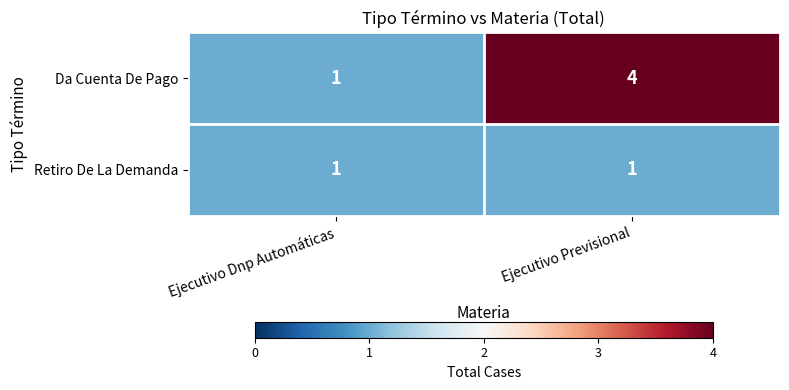

The Retiro De La Demanda series shows 1 at Ejecutivo Previsional. True or false?

True